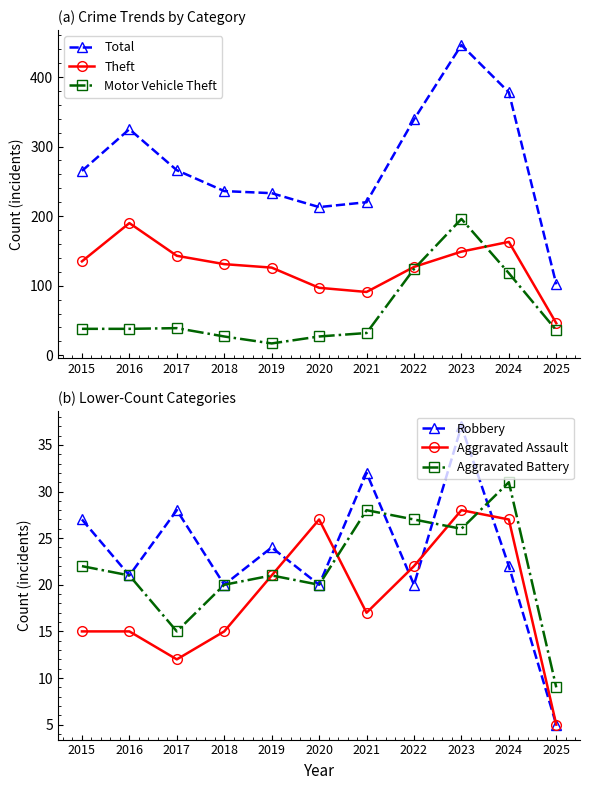

What is the spread (max minus min) of values at 2025?

97